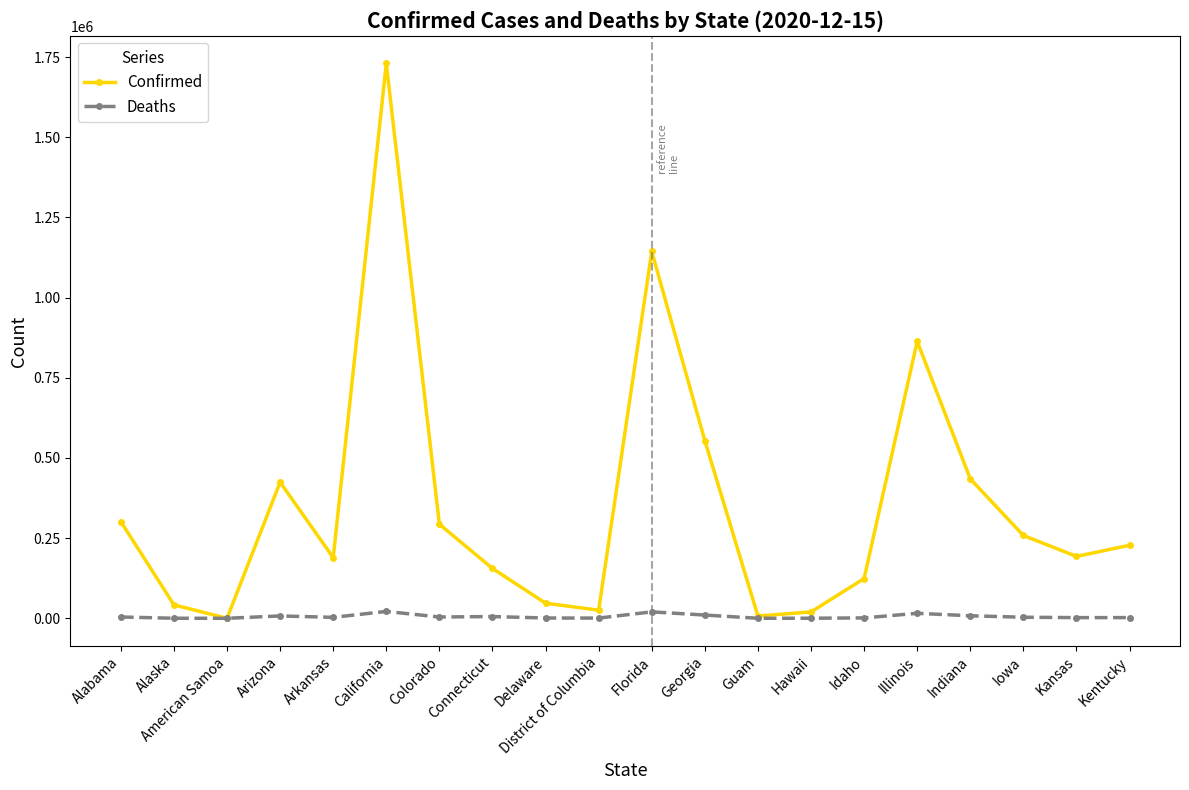

Does the chart have visible grid lines?

No